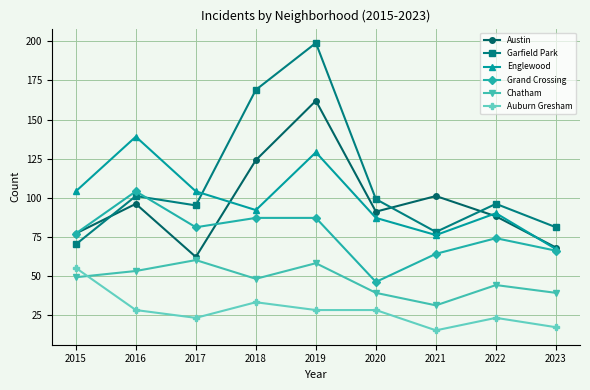

At which category is the sum across all series the highest?

2019